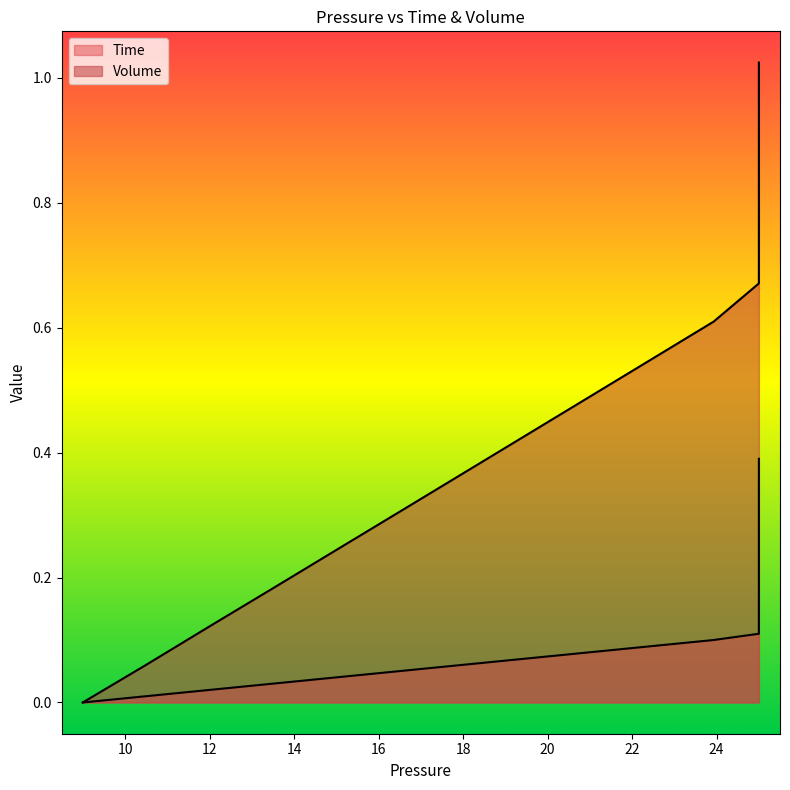

Which series has the widest spread of values?

Volume